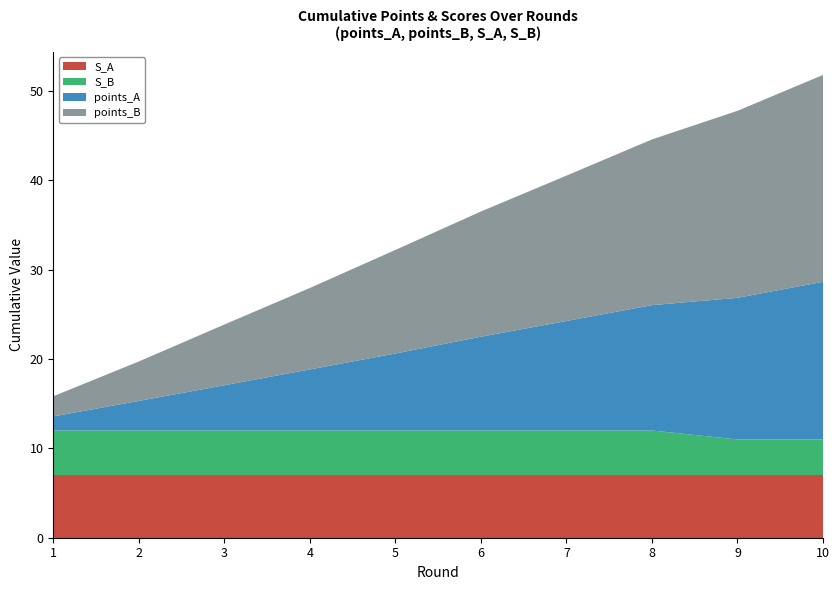

Reading left to right, what are all the values shown in this chart?

points_A: 1=1.6	2=3.3	3=5.1	4=6.8	5=8.6	6=10.5	7=12.3	8=14.0	9=15.8	10=17.6
points_B: 1=2.3	2=4.4	3=6.8	4=9.1	5=11.6	6=14.0	7=16.3	8=18.5	9=20.9	10=23.1
S_A: 1=7.0	2=7.0	3=7.0	4=7.0	5=7.0	6=7.0	7=7.0	8=7.0	9=7.0	10=7.0
S_B: 1=5.0	2=5.0	3=5.0	4=5.0	5=5.0	6=5.0	7=5.0	8=5.0	9=4.0	10=4.0